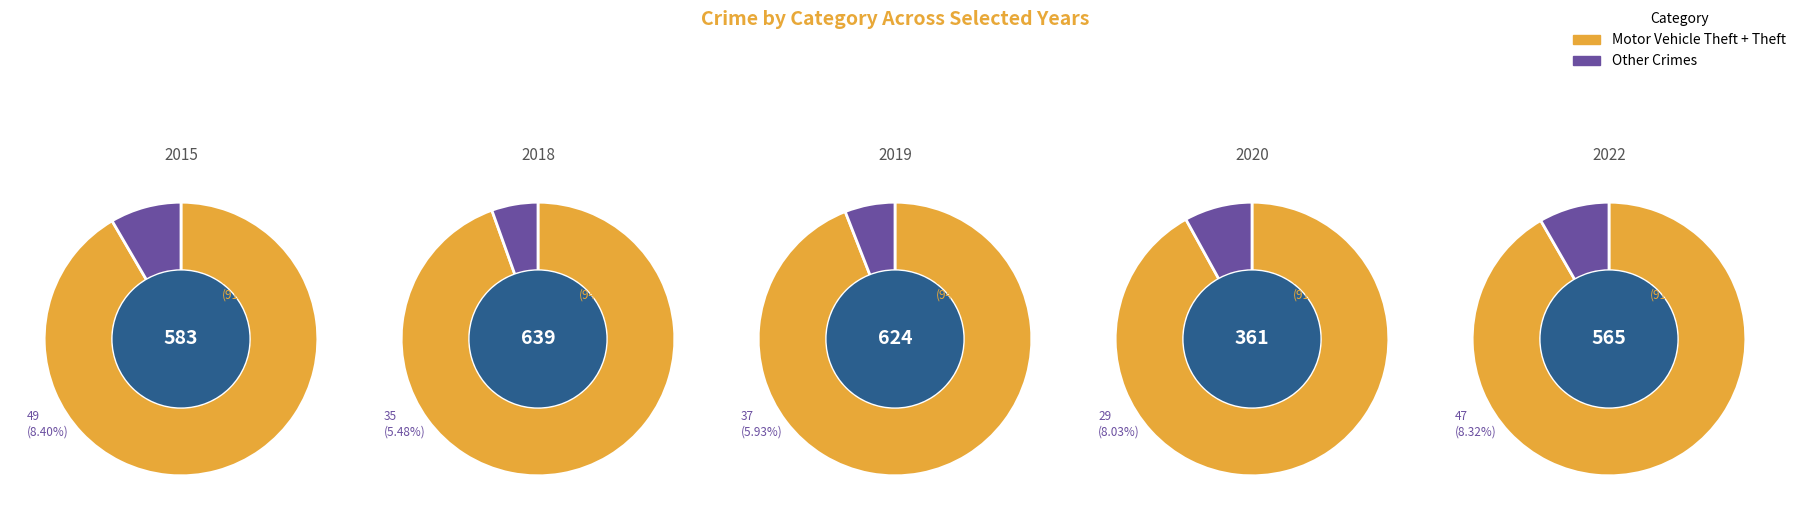

Rank the series by their maximum value, from lowest to highest.

2020, 2022, 2015, 2019, 2018